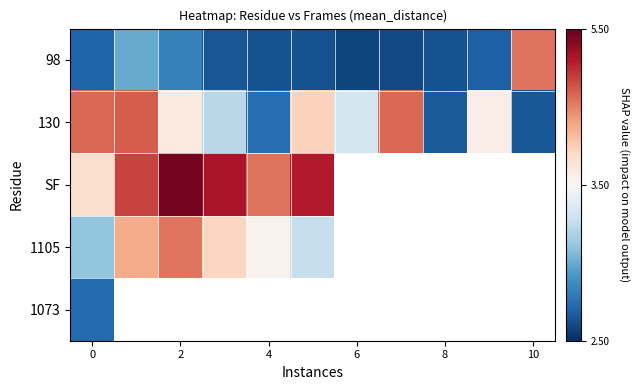

At which category does the chart reach its minimum across all series?

6